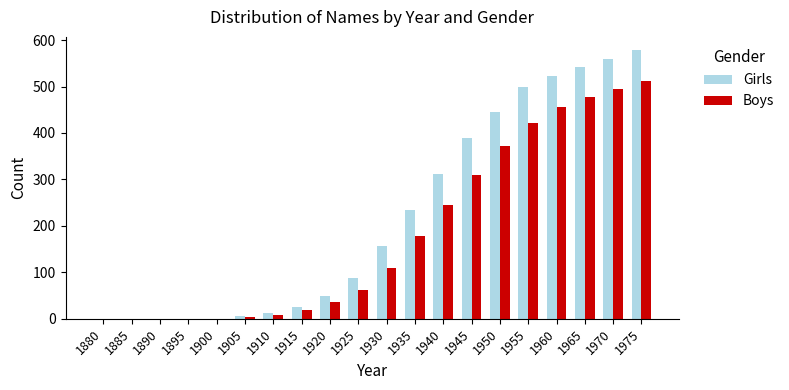

Does the chart contain stacked bars?

No